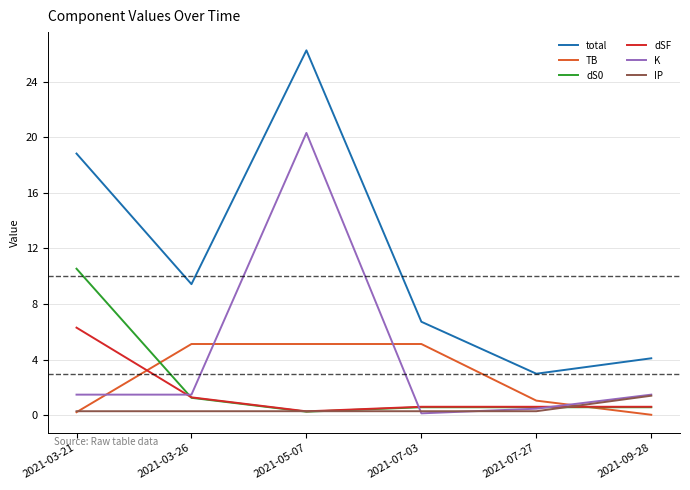

How many interior local peaks does the total series have?

1